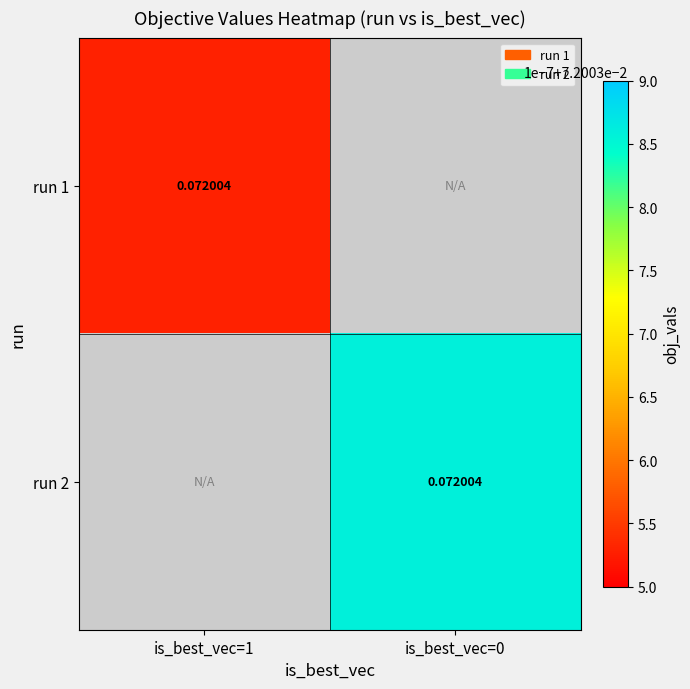

What is the greatest value displayed?

0.1